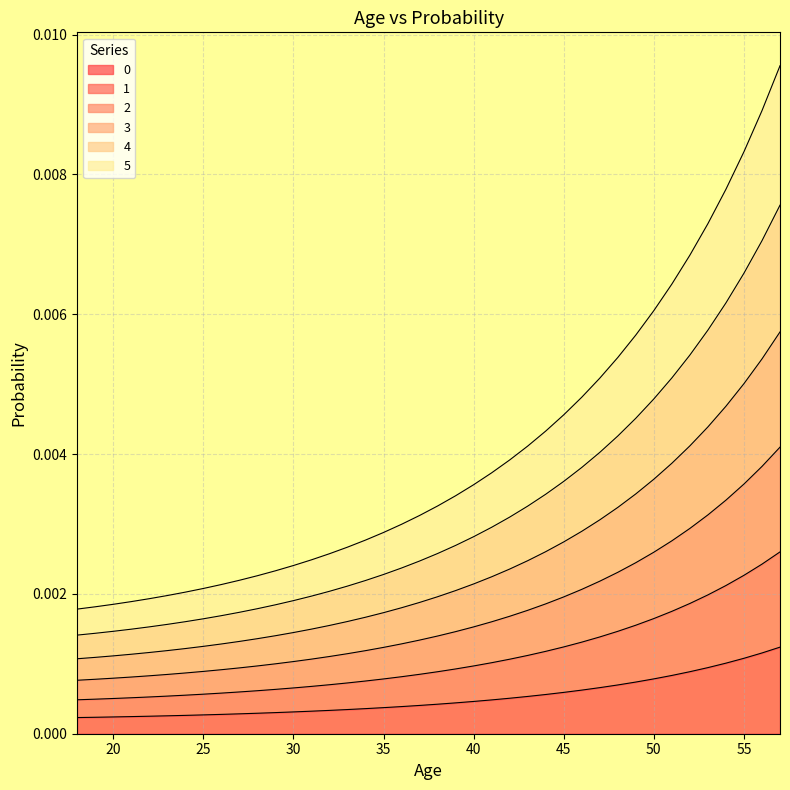

Which has a higher value, 44 or 19?

44